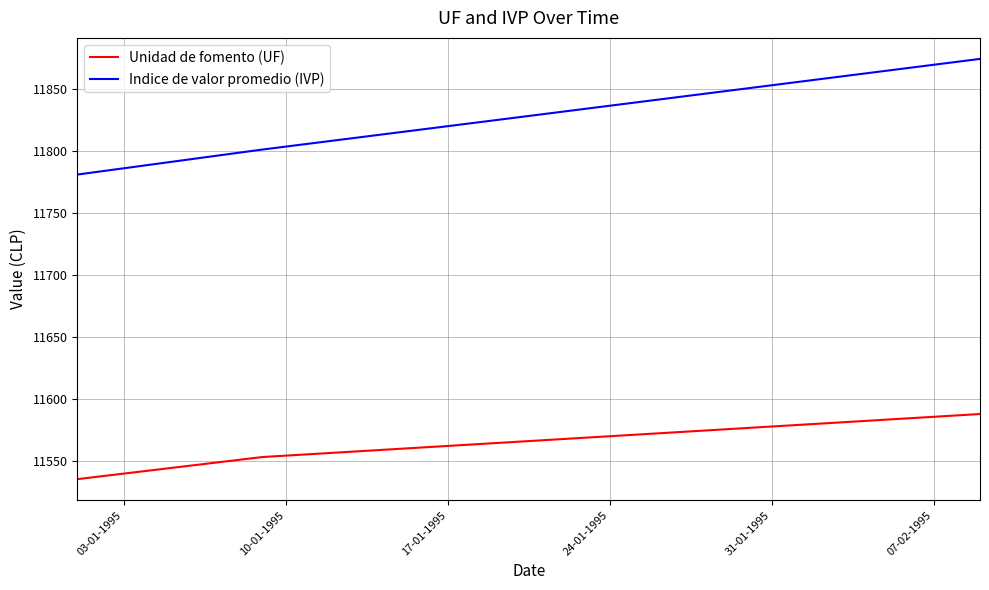

Count the number of data series in this chart.

2